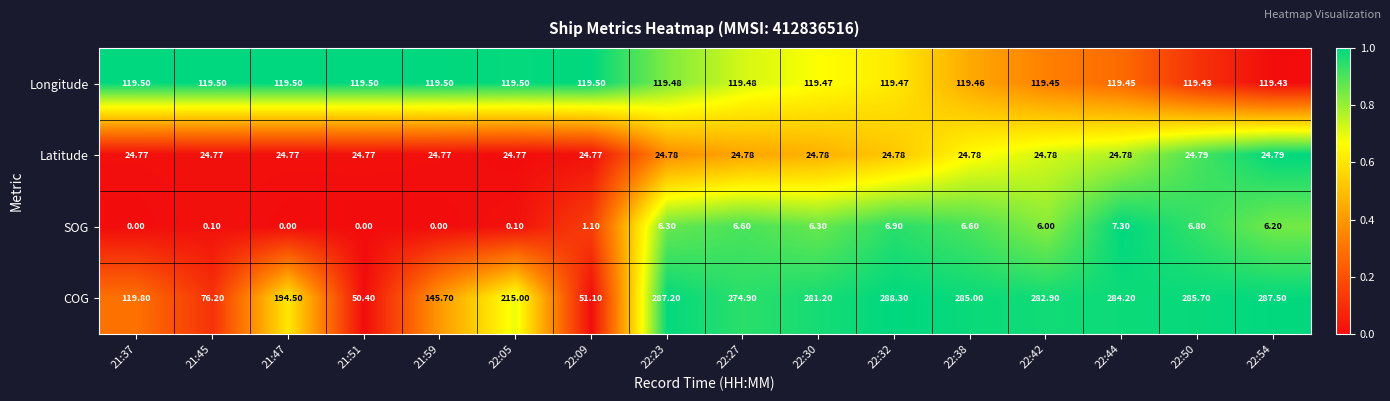

Which series has the widest spread of values?

COG